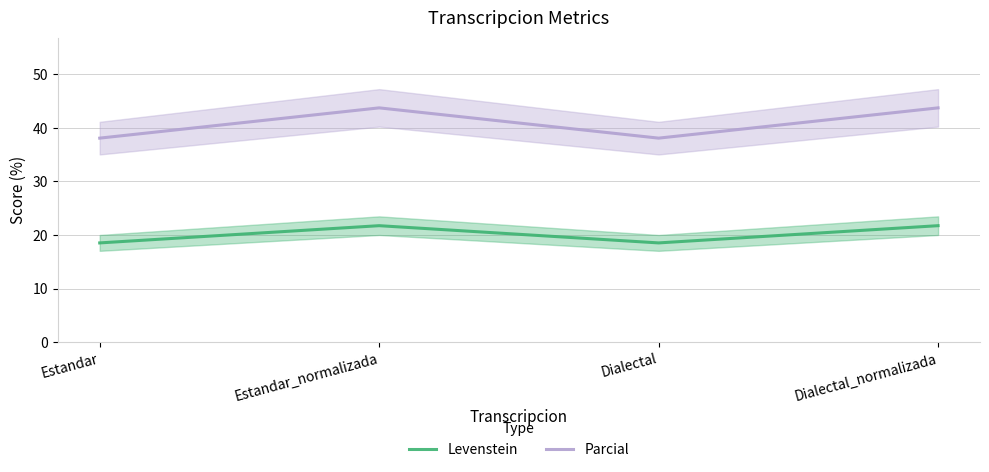

What is the value of the Parcial point at the 3rd from the left?

38.1